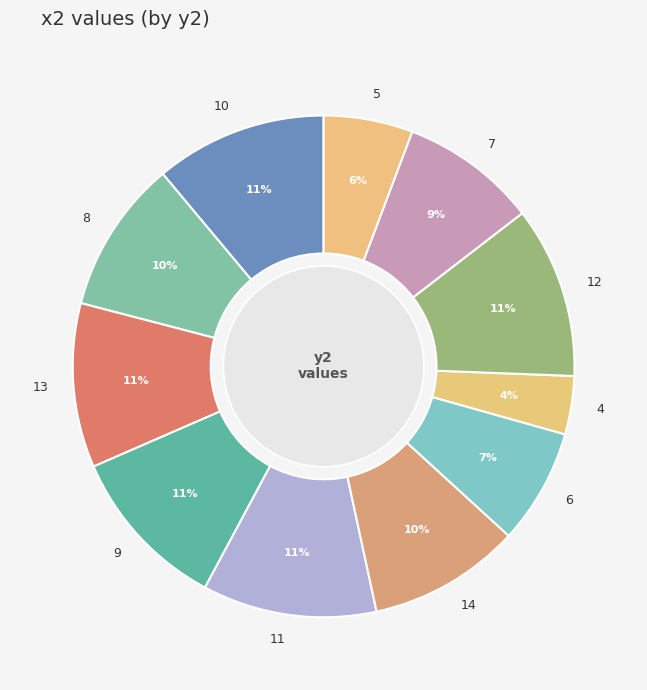

Does 12 account for over 50% of the chart?

No